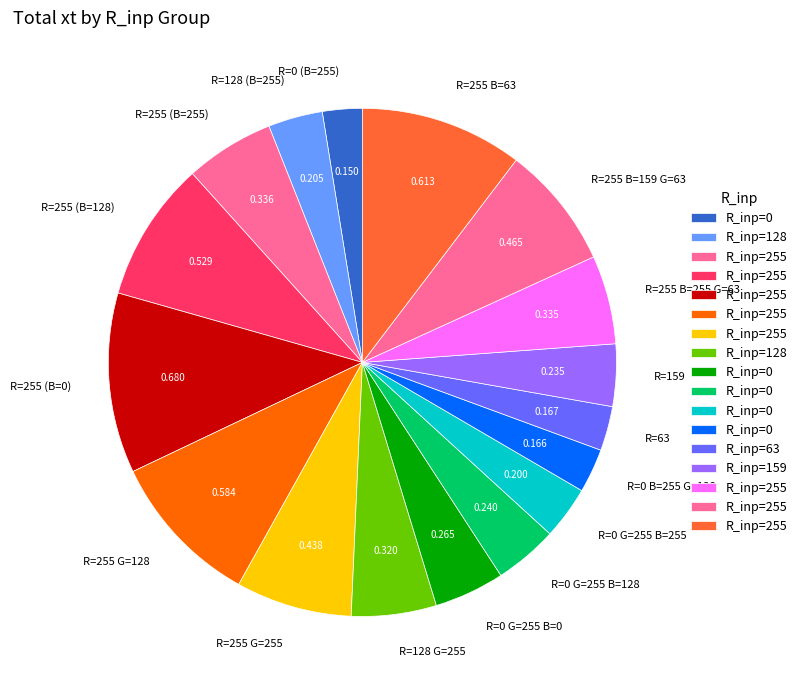

Combined, do R=255 (B=255) and R=0 G=255 B=0 account for over 50%?

No